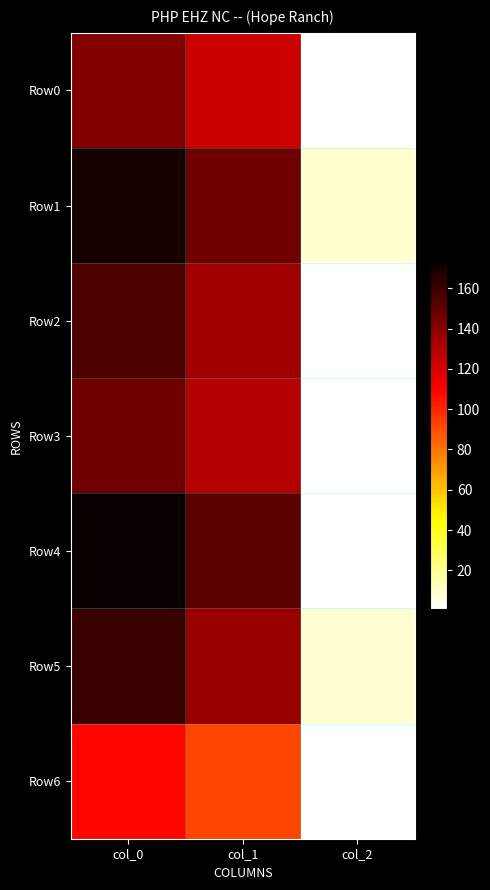

What is the difference between the highest and lowest values at col_1?

59.5